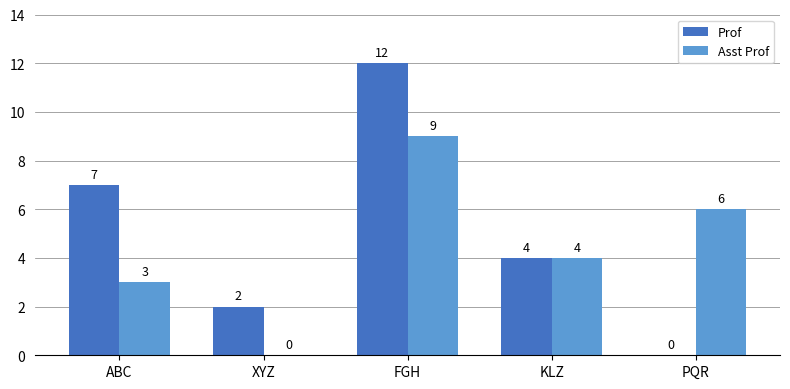

Count the Asst Prof values in the range 3 to 6.

3